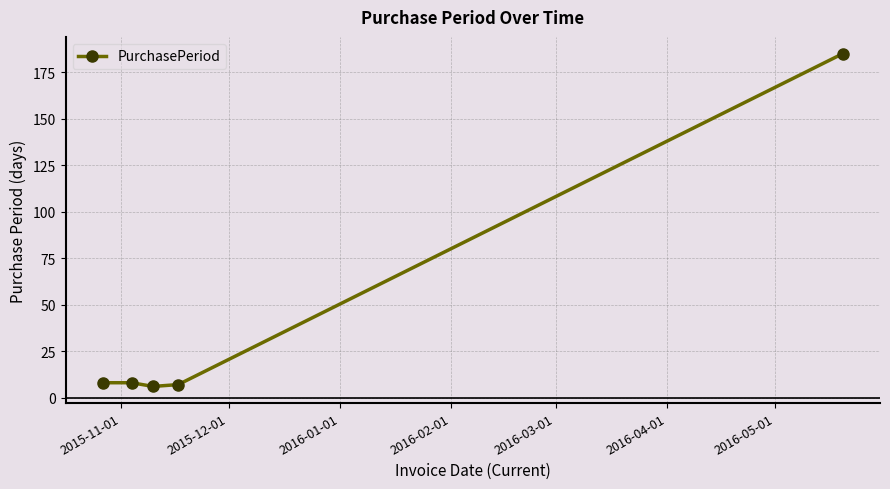

What is the sum of all values?

214